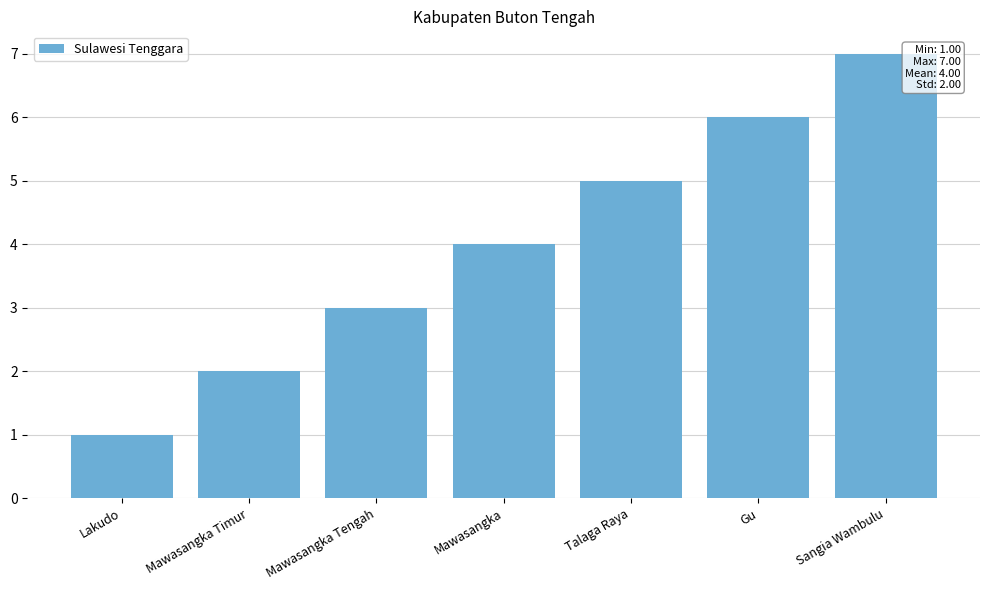

Reading left to right, transcribe all the data shown in this chart.

Lakudo=1	Mawasangka Timur=2	Mawasangka Tengah=3	Mawasangka=4	Talaga Raya=5	Gu=6	Sangia Wambulu=7